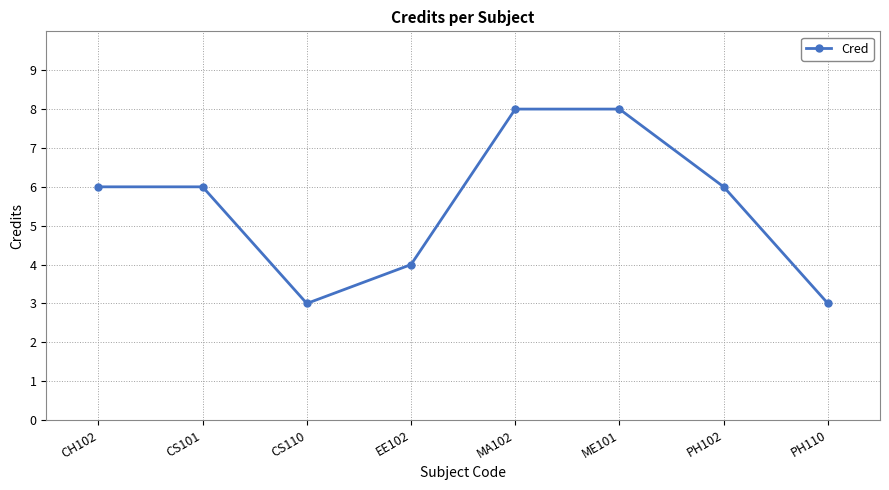

What is the smallest value displayed?

3